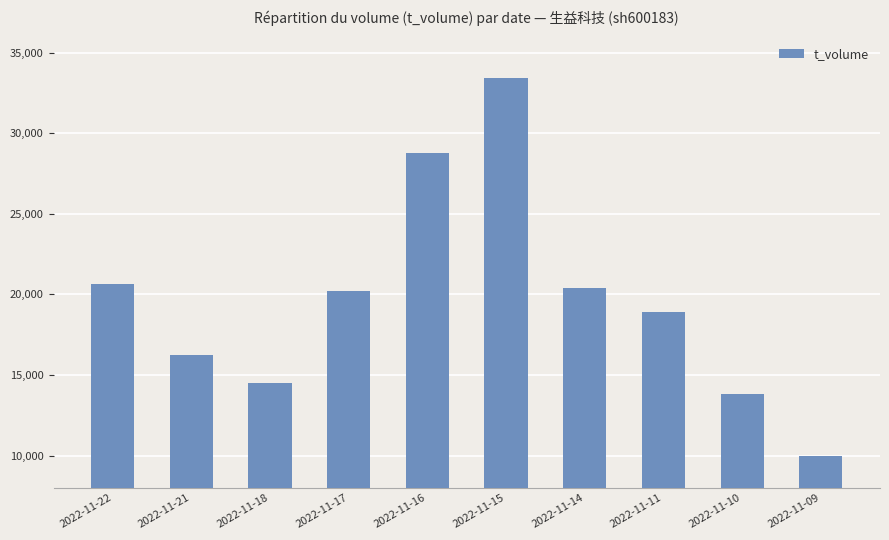

Reading left to right, list all the values displayed in this chart.

20615	16252	14531	20196	28763	33429	20408	18896	13841	9956